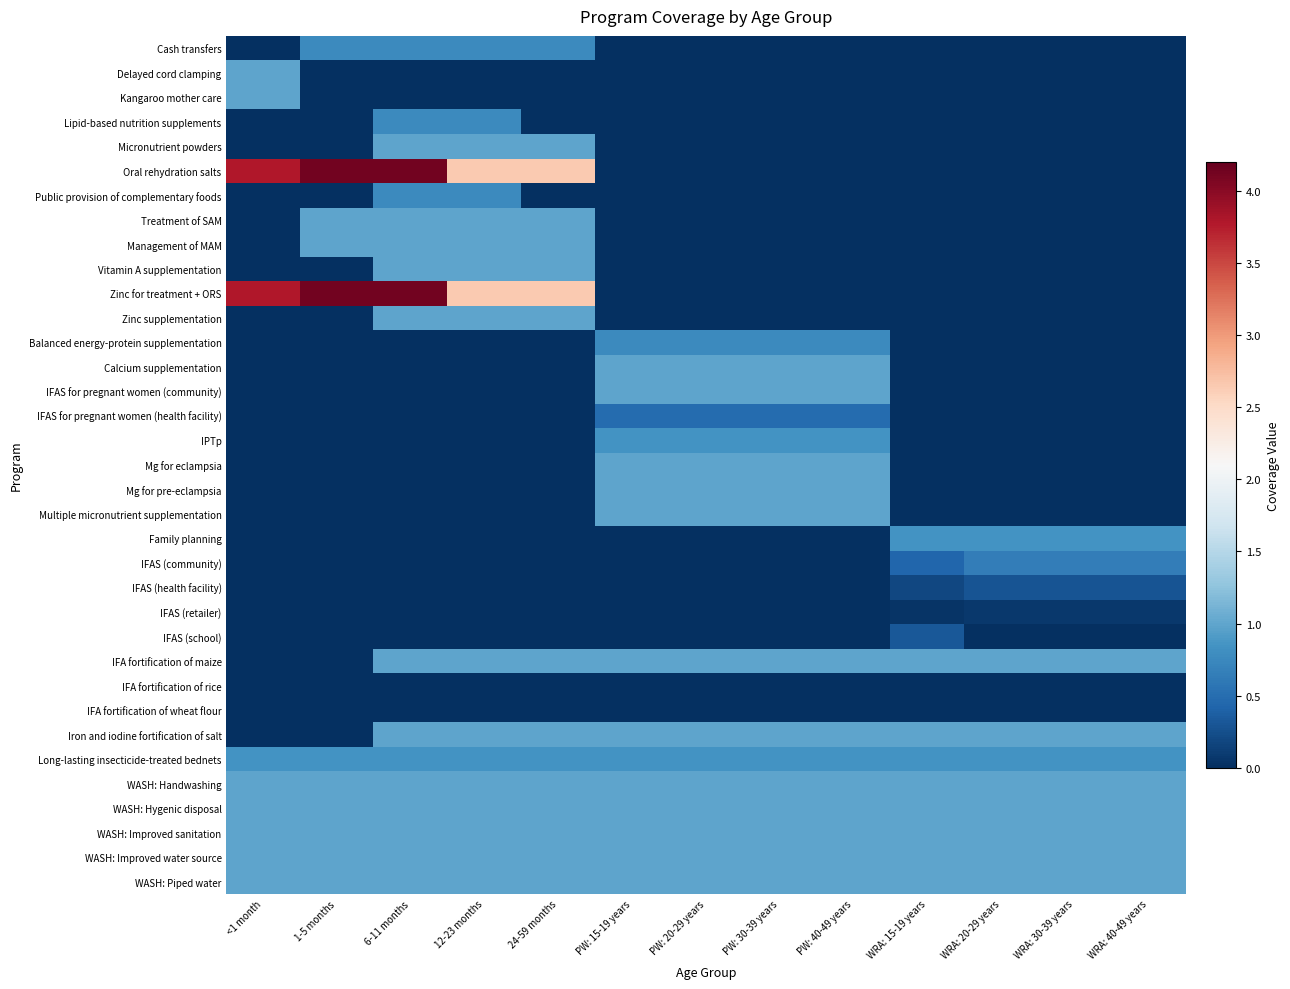

Rank the series at WRA: 15-19 years from lowest to highest value.

Cash transfers, Delayed cord clamping, Kangaroo mother care, Lipid-based nutrition supplements, Micronutrient powders, Oral rehydration salts, Public provision of complementary foods, Treatment of SAM, Management of MAM, Vitamin A supplementation, Zinc for treatment + ORS, Zinc supplementation, Balanced energy-protein supplementation, Calcium supplementation, IFAS for pregnant women (community), IFAS for pregnant women (health facility), IPTp, Mg for eclampsia, Mg for pre-eclampsia, Multiple micronutrient supplementation, IFA fortification of rice, IFA fortification of wheat flour, IFAS (retailer), IFAS (health facility), IFAS (school), IFAS (community), Family planning, Long-lasting insecticide-treated bednets, IFA fortification of maize, Iron and iodine fortification of salt, WASH: Handwashing, WASH: Hygenic disposal, WASH: Improved sanitation, WASH: Improved water source, WASH: Piped water